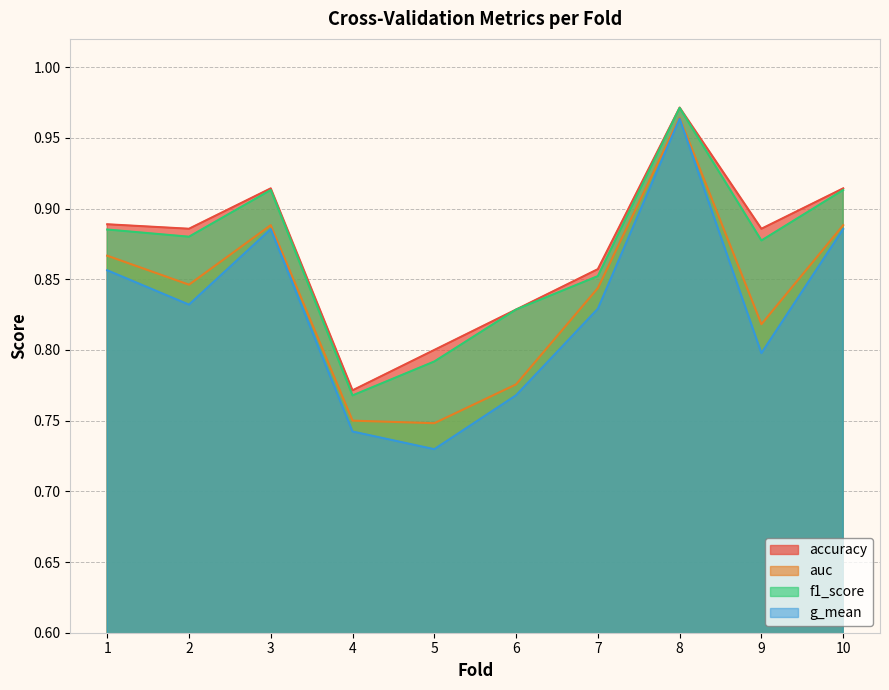

At which label is auc closest to 0?

5